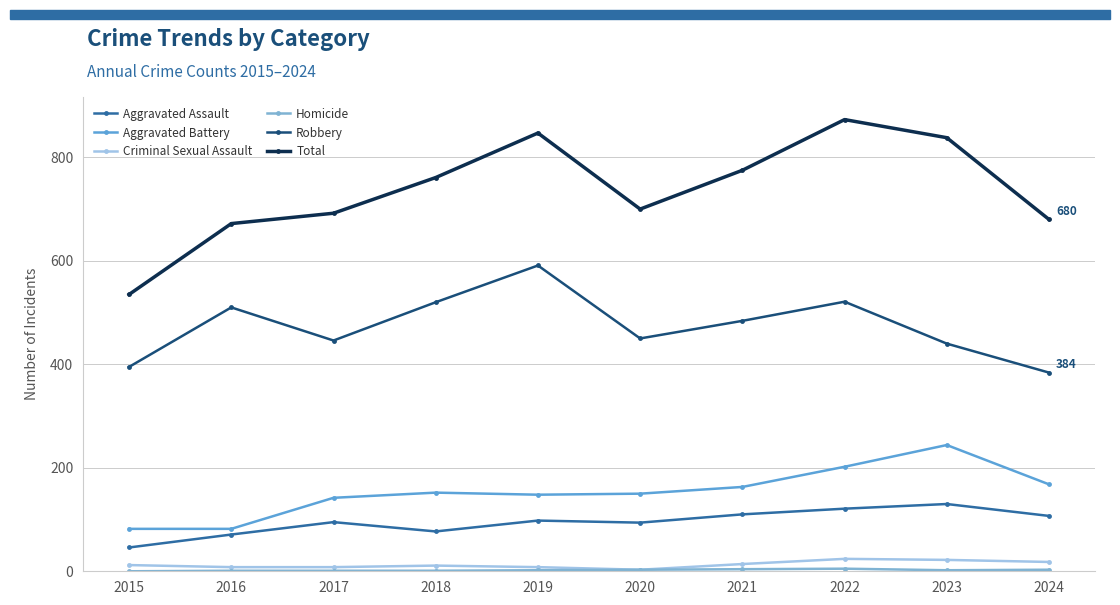

How many lines are shown in the chart?

6